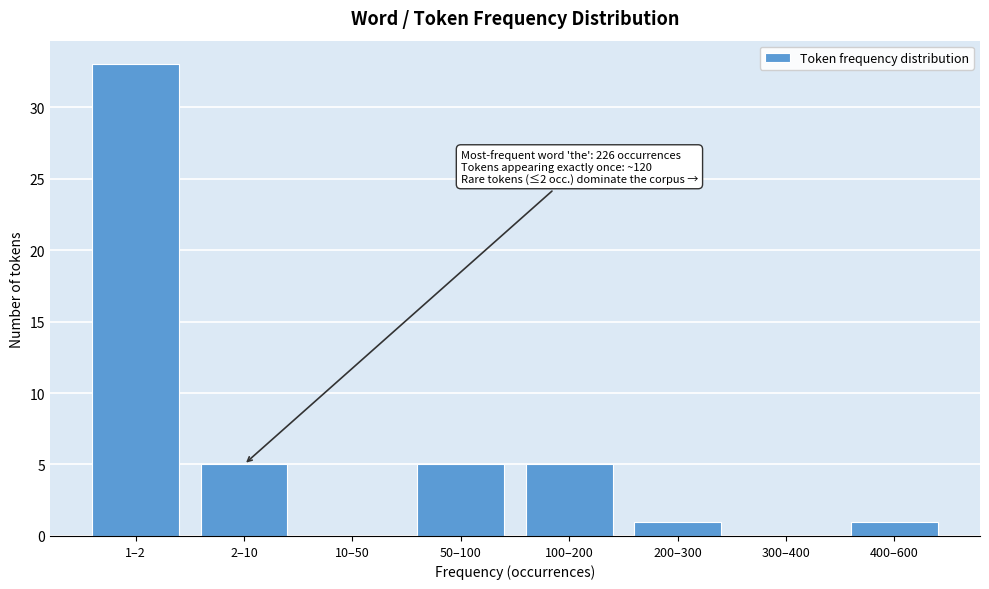

Reading left to right, what are all the values shown in this chart?

1–2=33	2–10=5	10–50=0	50–100=5	100–200=5	200–300=1	300–400=0	400–600=1